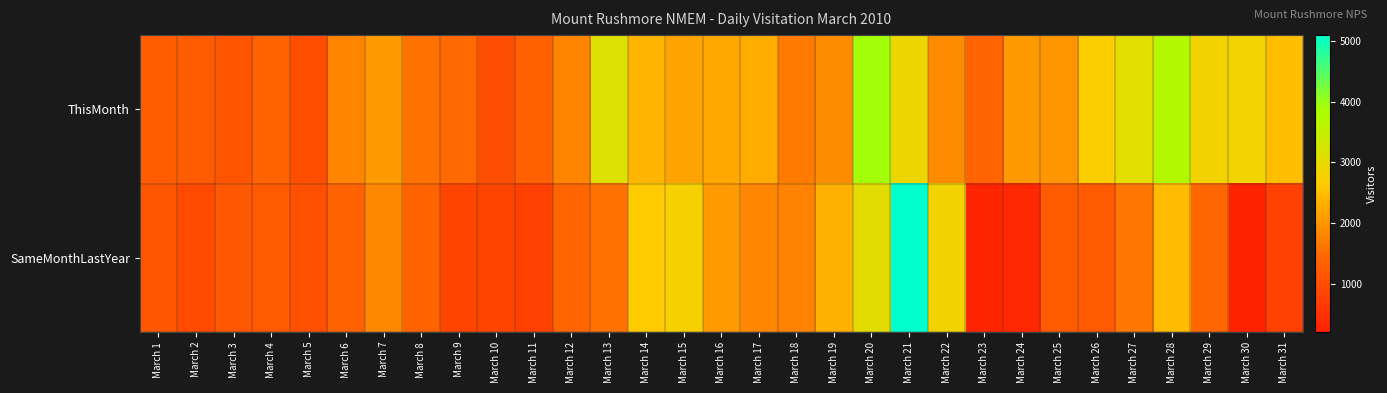

Rank the series at March 4 from highest to lowest value.

ThisMonth, SameMonthLastYear